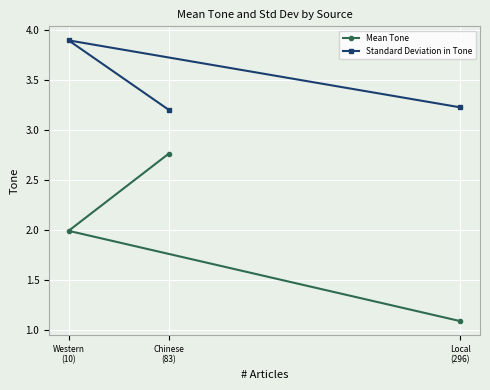

List the series in order of their peak value, highest first.

Standard Deviation in Tone, Mean Tone